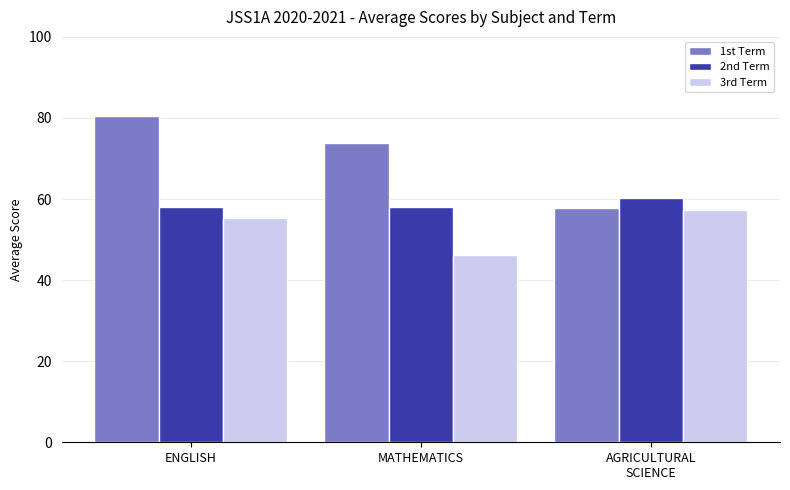

True or false: 2nd Term has a value of 33.9 at ENGLISH.

False